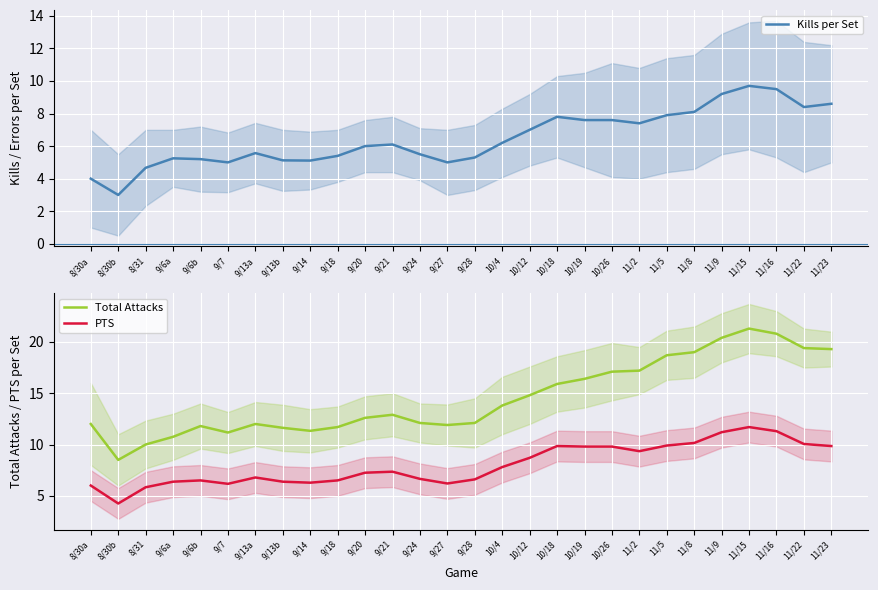

Where is the first local minimum for Kills per Set?

8/30b